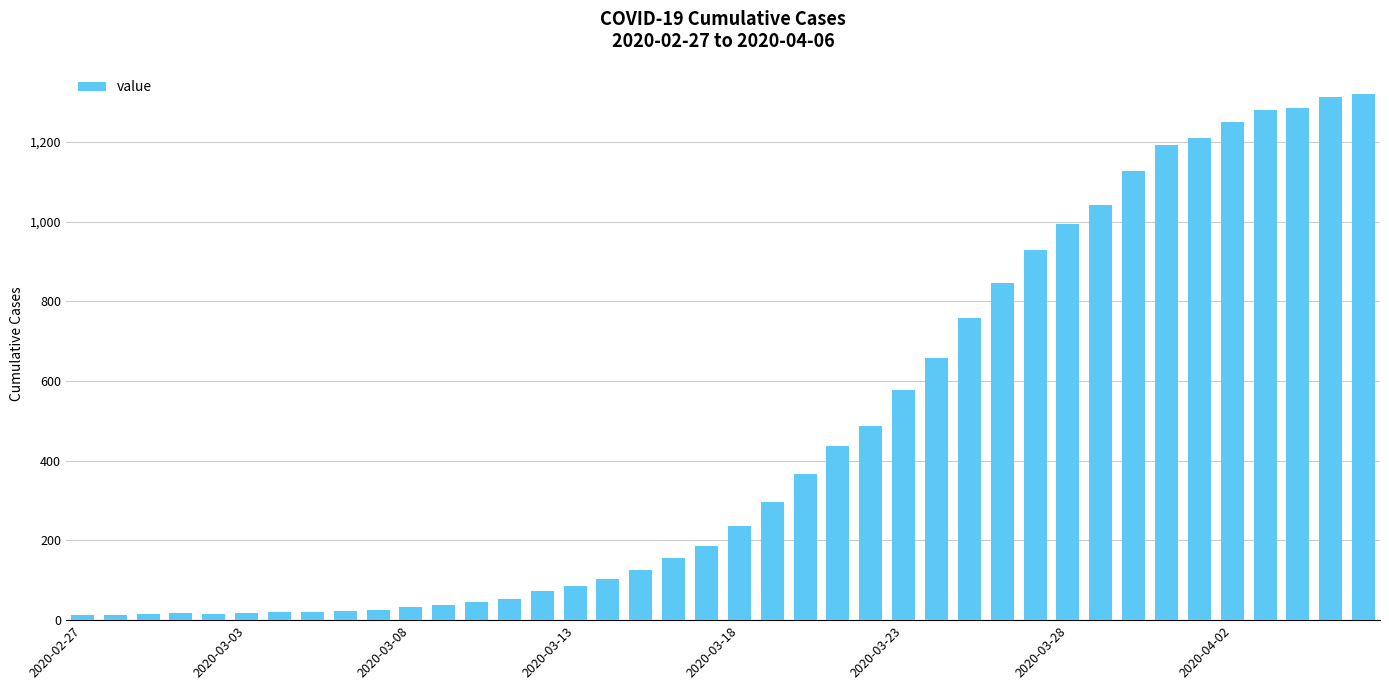

What is the maximum value shown in the chart?

1320